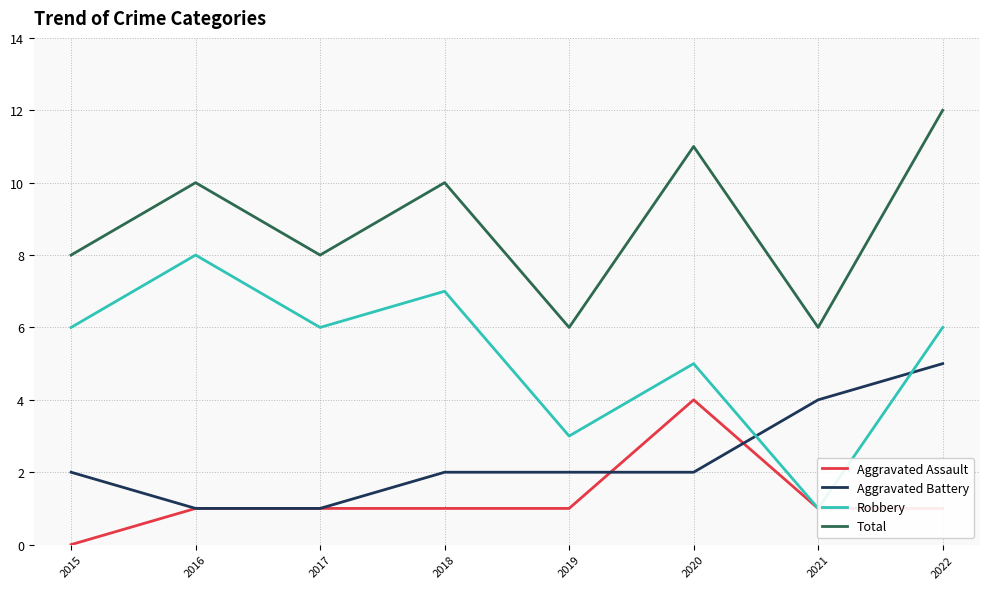

Is it true that Total equals 5 at 2017?

False